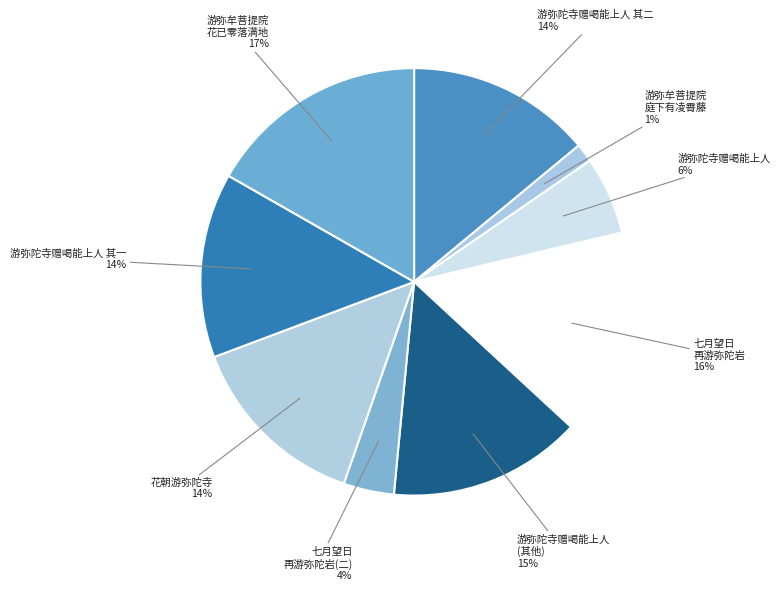

What percentage is the 游弥陀寺赠喝能上人 slice, to the nearest percent?

6%